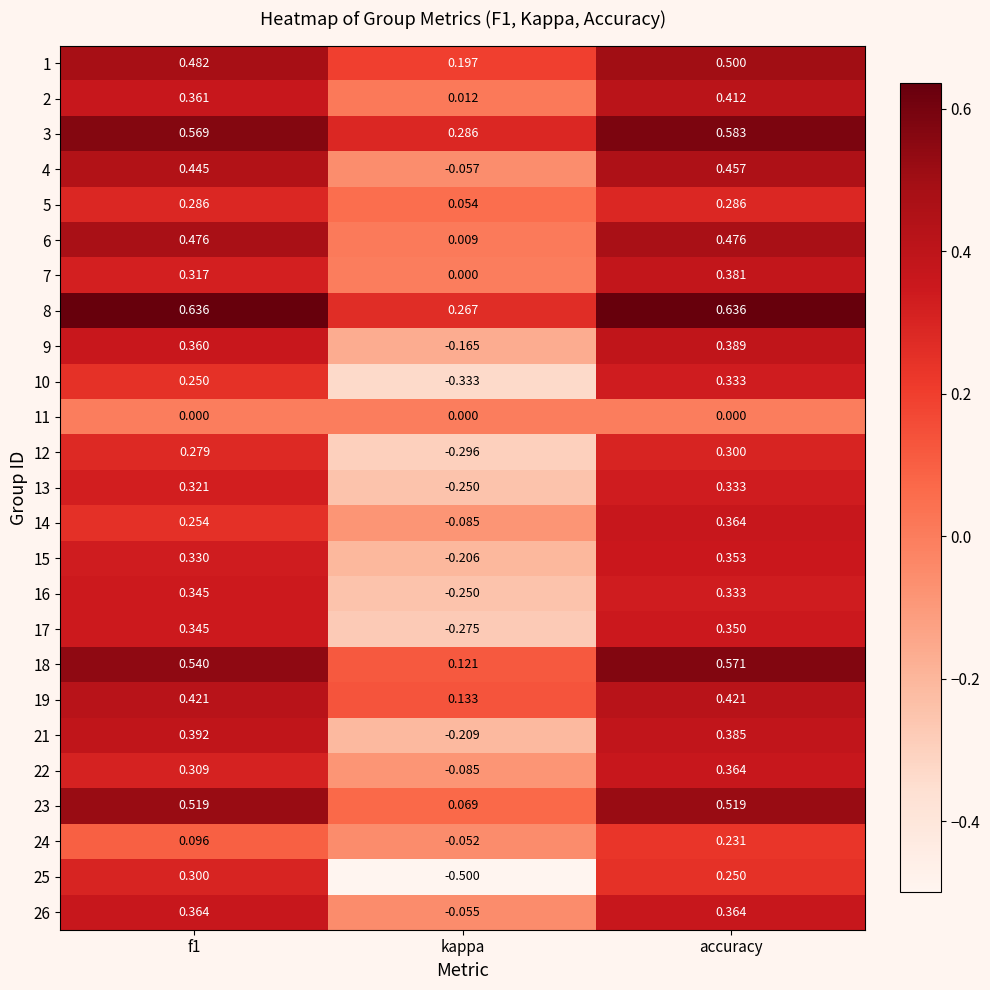

At which label does 26 reach its minimum?

kappa